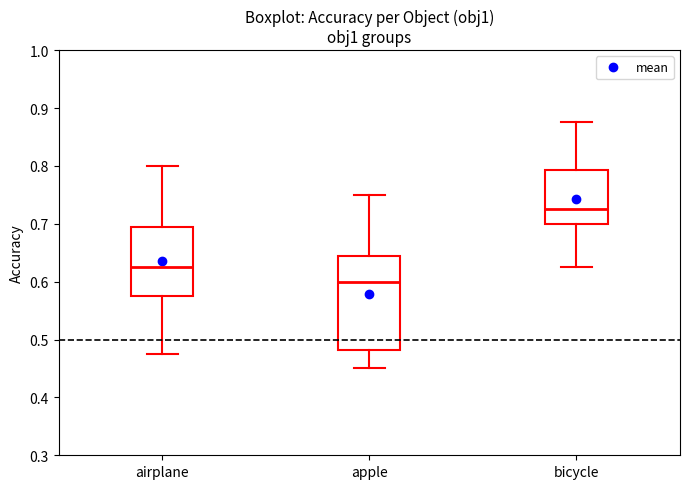

Reading left to right, transcribe this box plot: for each box, give where its median line is, the range the box spans, and where its two whiskers end, as read against the y-axis. The values are not printed on the chart, so give them approximately, as read against the axis.

airplane: median 0.63, box 0.58 to 0.69, whiskers 0.48 to 0.80
apple: median 0.60, box 0.48 to 0.64, whiskers 0.45 to 0.75
bicycle: median 0.73, box 0.70 to 0.79, whiskers 0.63 to 0.88